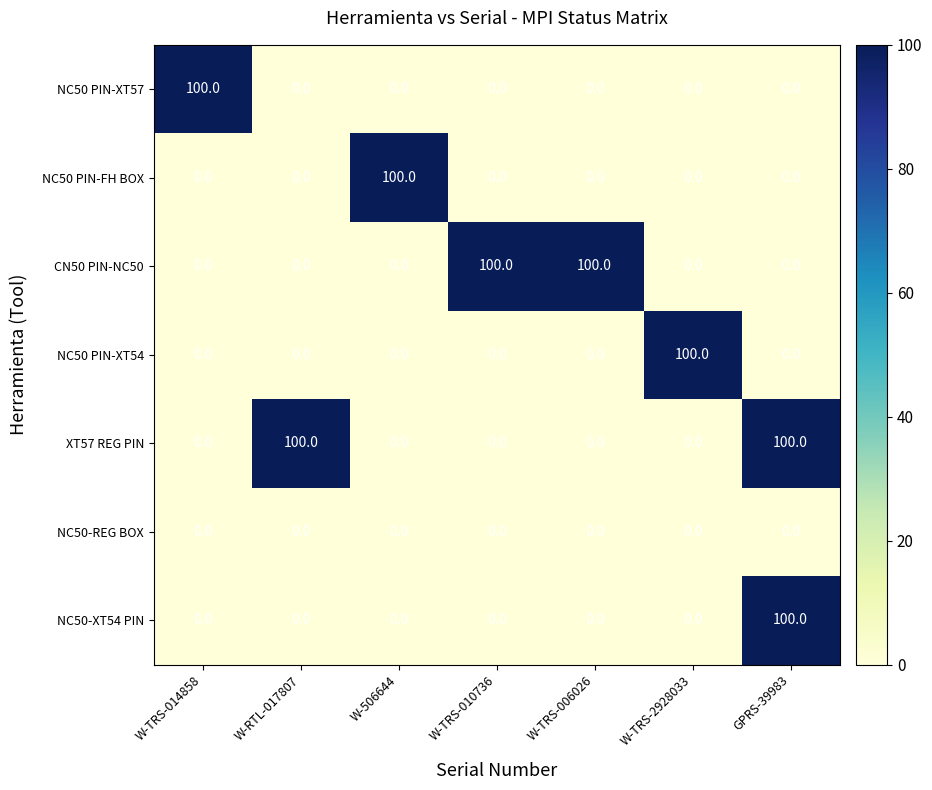

How many data points does each series have?

7